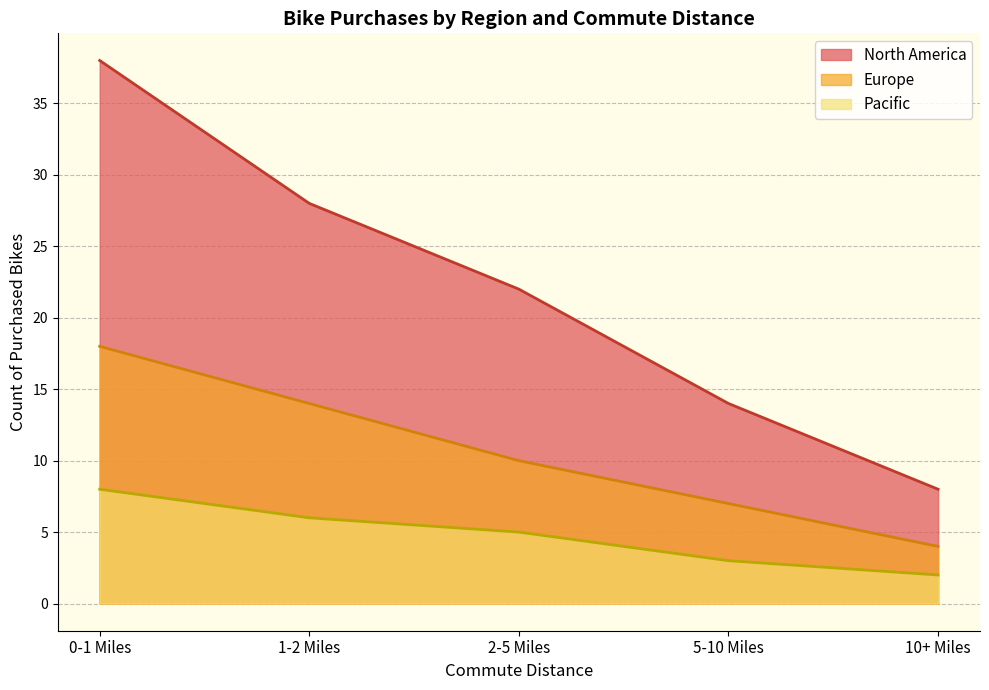

Which category has the highest value in the North America series?

0-1 Miles